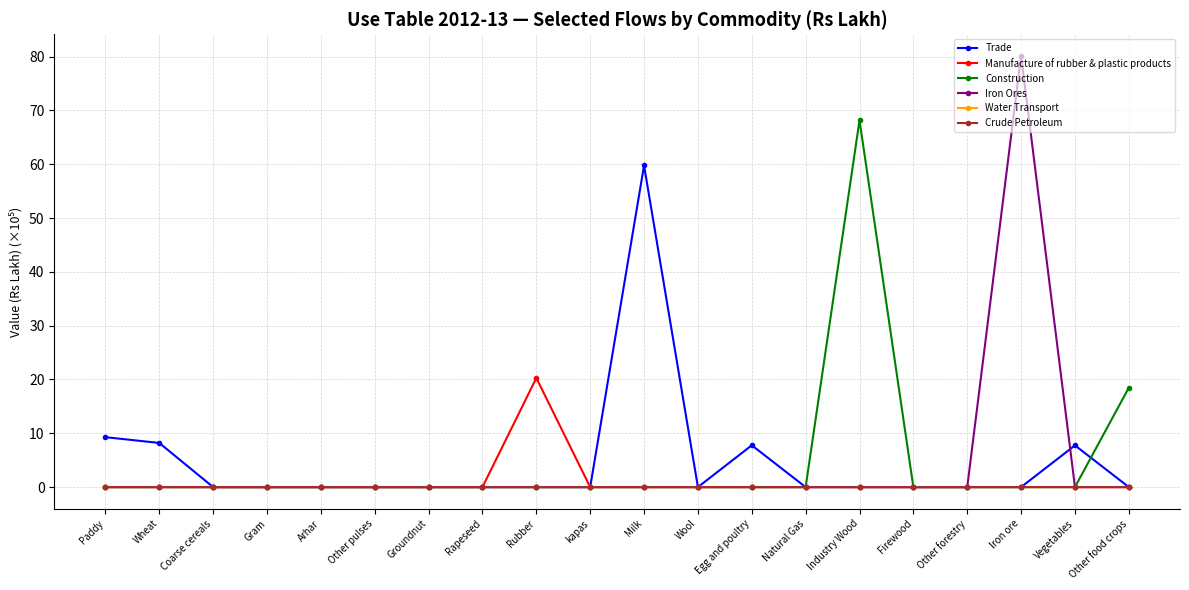

How many data points does each series have?

20